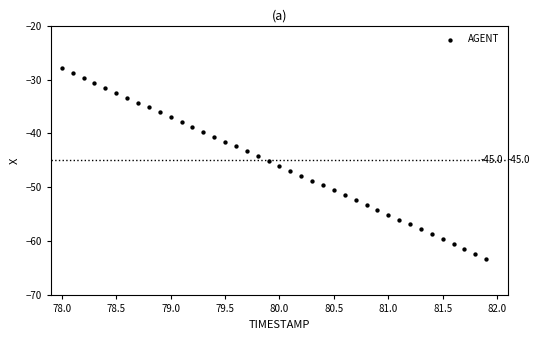

What is the range of Y values (max minus min)?

35.2